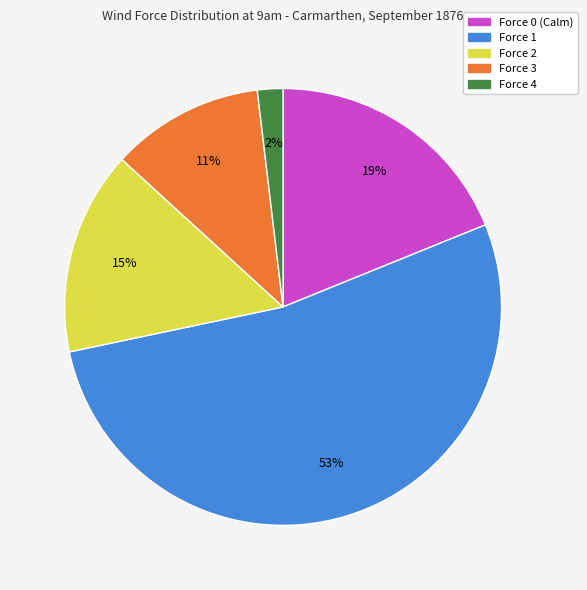

What is the smallest slice in the pie chart?

Force 4